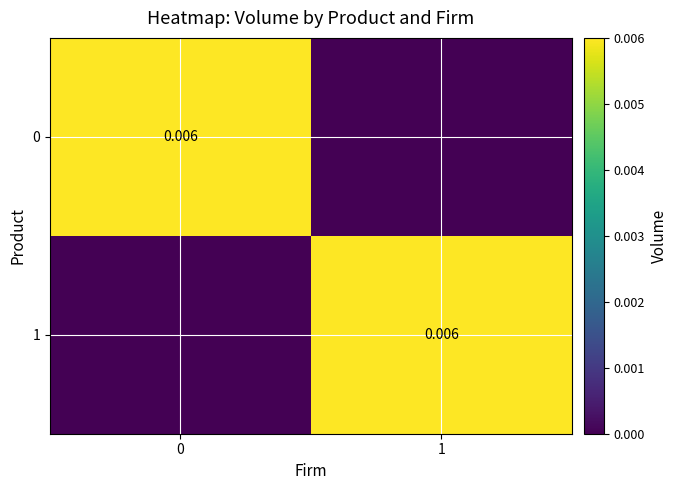

Rank the categories by 1 value from lowest to highest.

0, 1